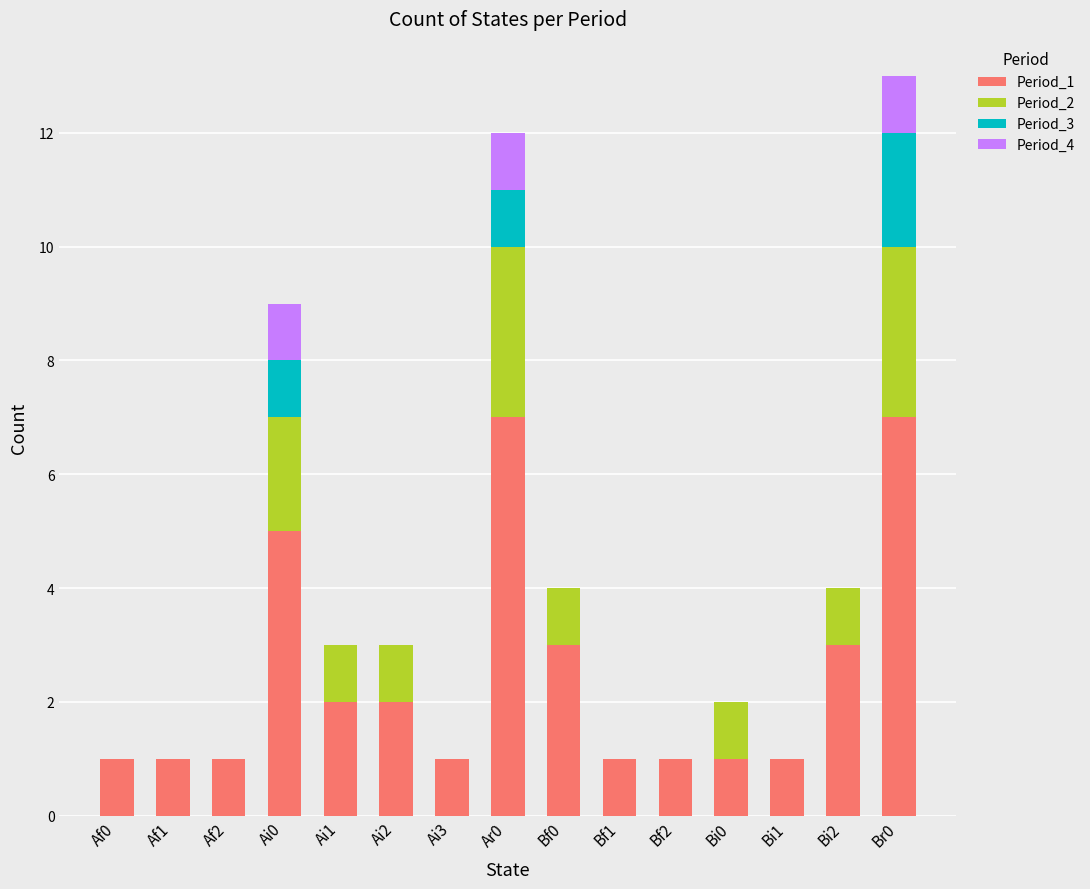

The value of Period_1 at Bi2 is 3. True or false?

True